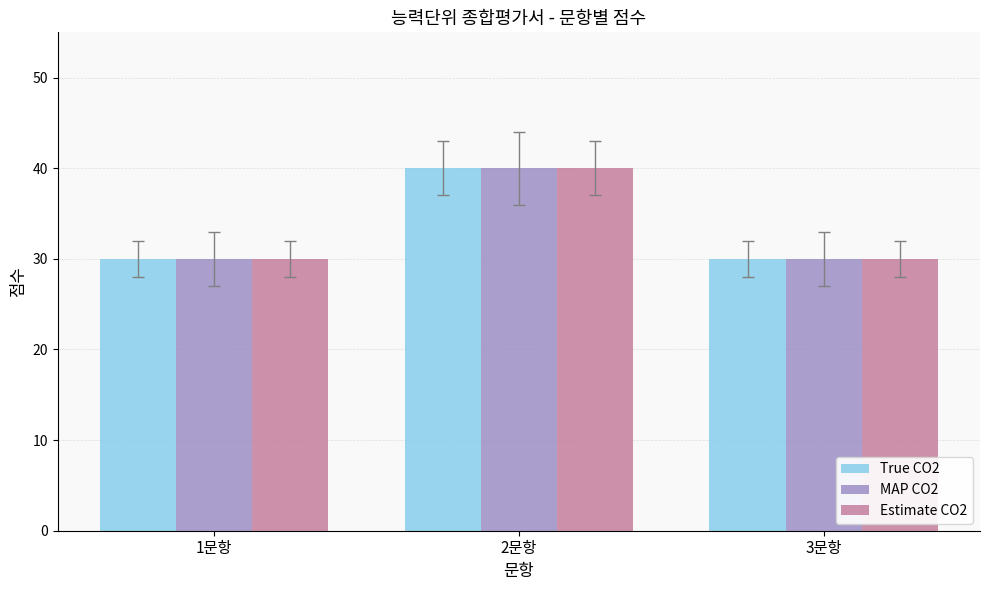

What are all the series names shown in the legend?

True CO2, MAP CO2, Estimate CO2